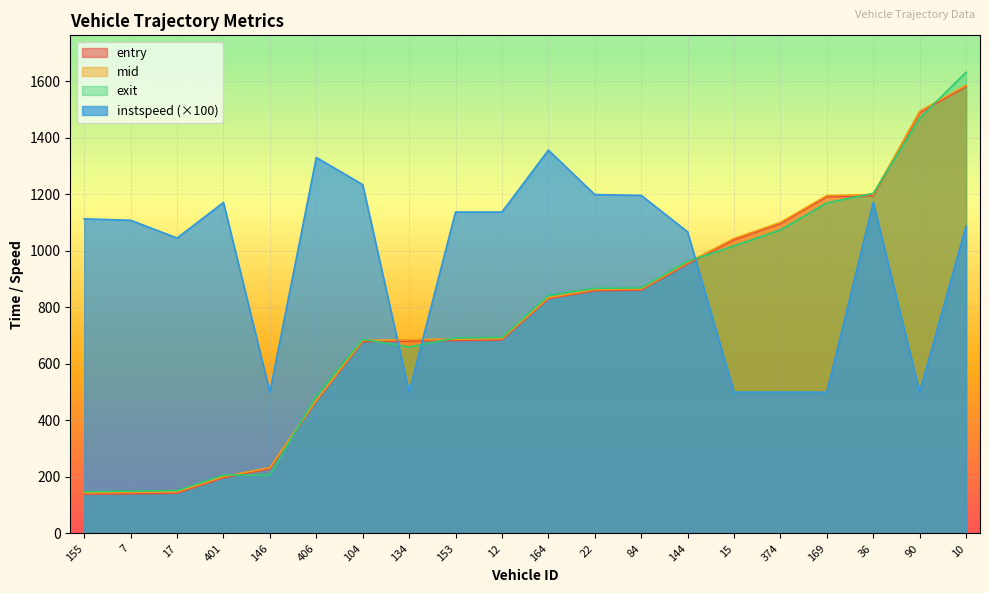

True or false: instspeed has more than 1 points higher than both neighbors.

True